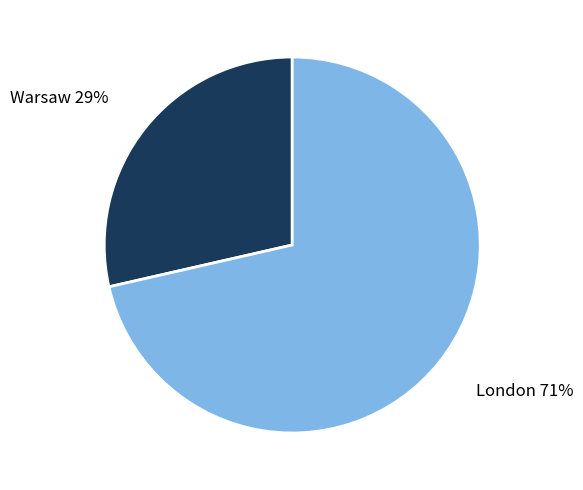

Which category accounts for the majority?

London